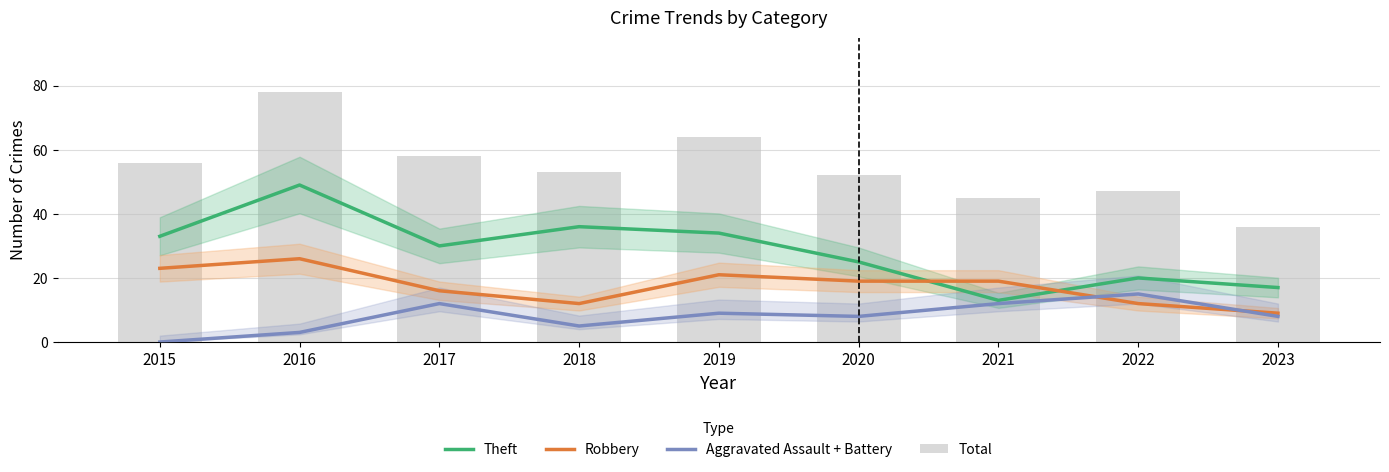

What are all the series names shown in the legend?

Theft, Robbery, Aggravated Assault + Battery, Total